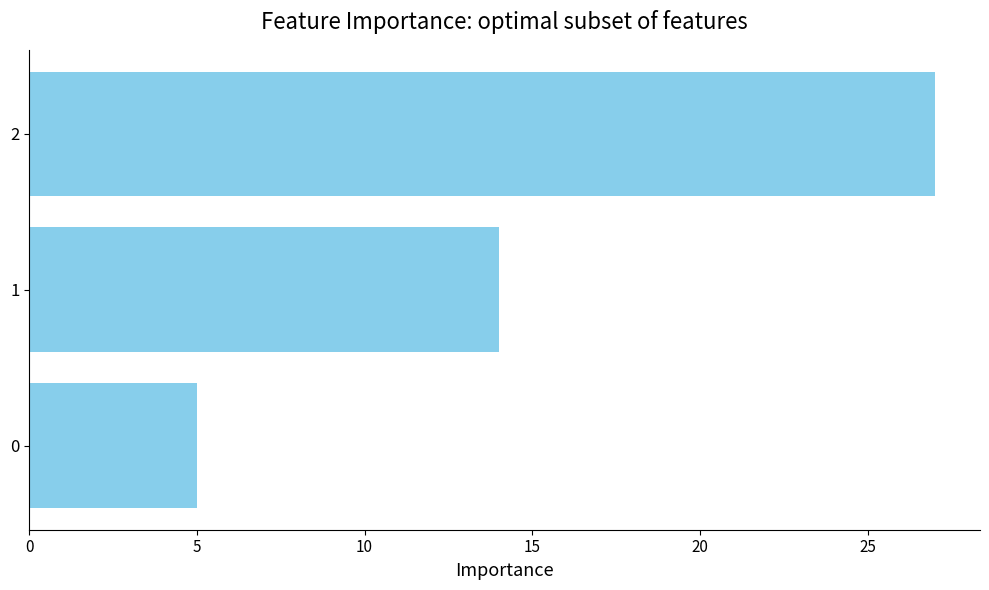

Reading bottom to top, what are all the values shown in this chart?

5	14	27